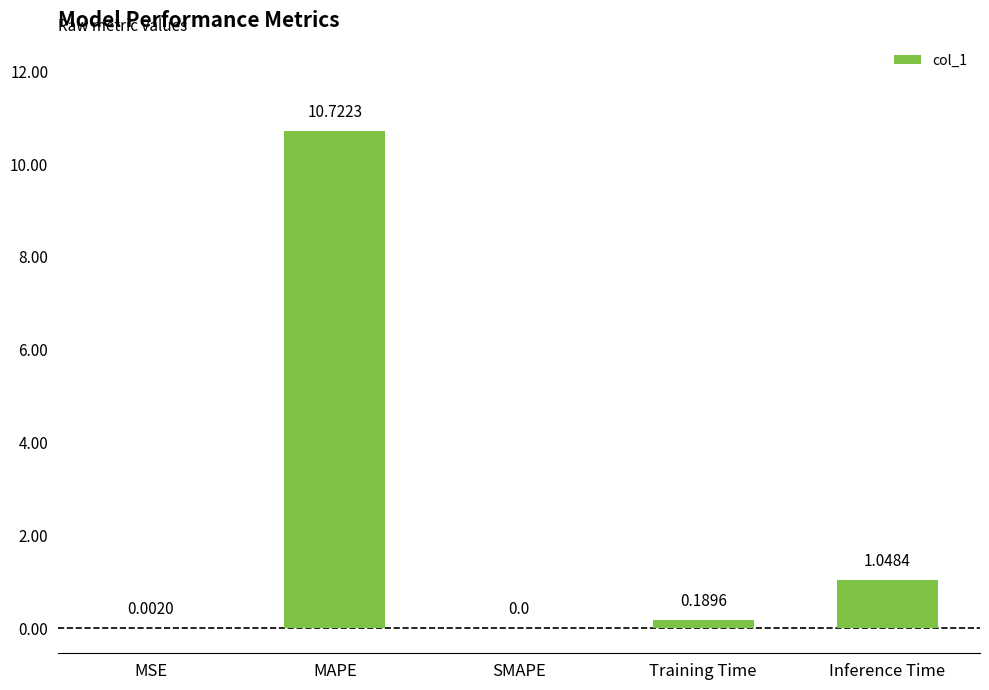

What is the change in value from MSE to Training Time?

+0.2